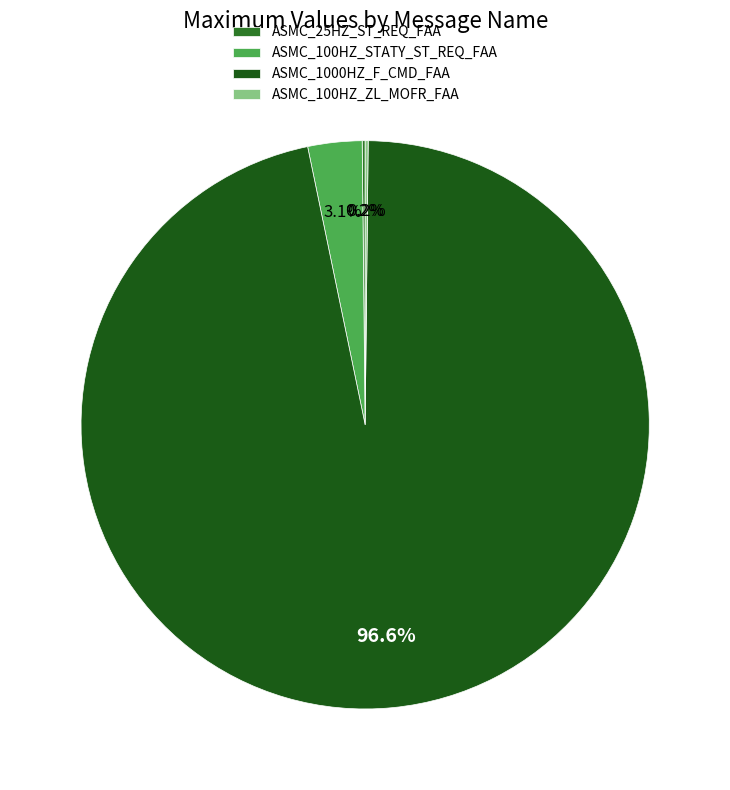

How much of the chart is everything except ASMC_25HZ_ST_REQ_FAA?

99.8%